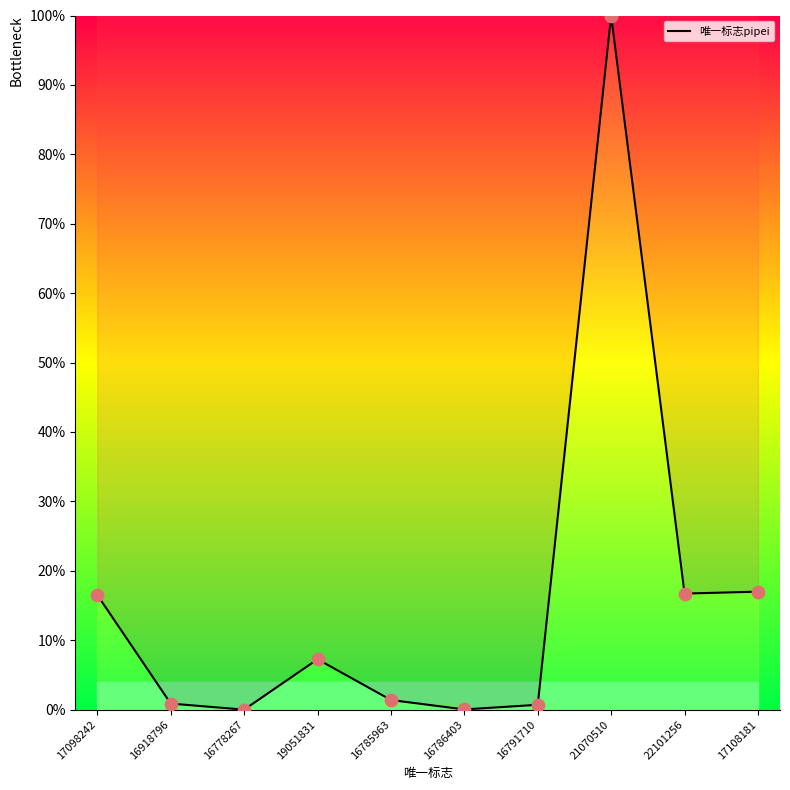

What is the ratio of the value at 16918796 to the value at 17108181?

0.1